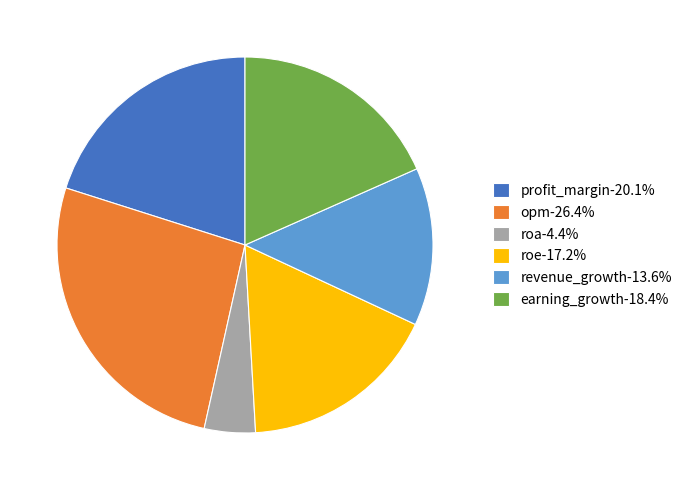

Do roe-17.2% and roa-4.4% together represent more than half of the pie?

No